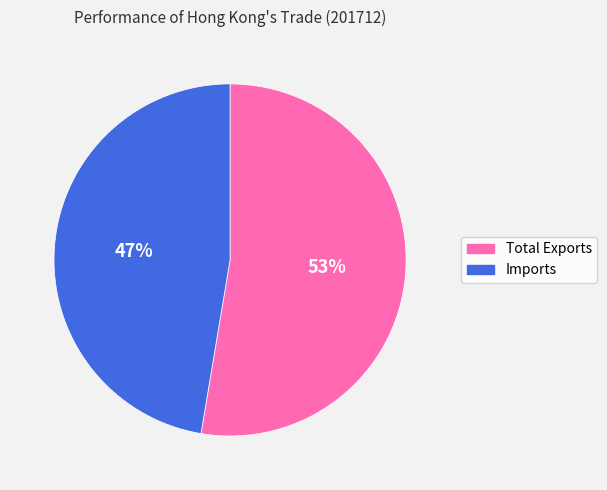

To the nearest percent, what is the combined percentage of Imports and Total Exports?

100%